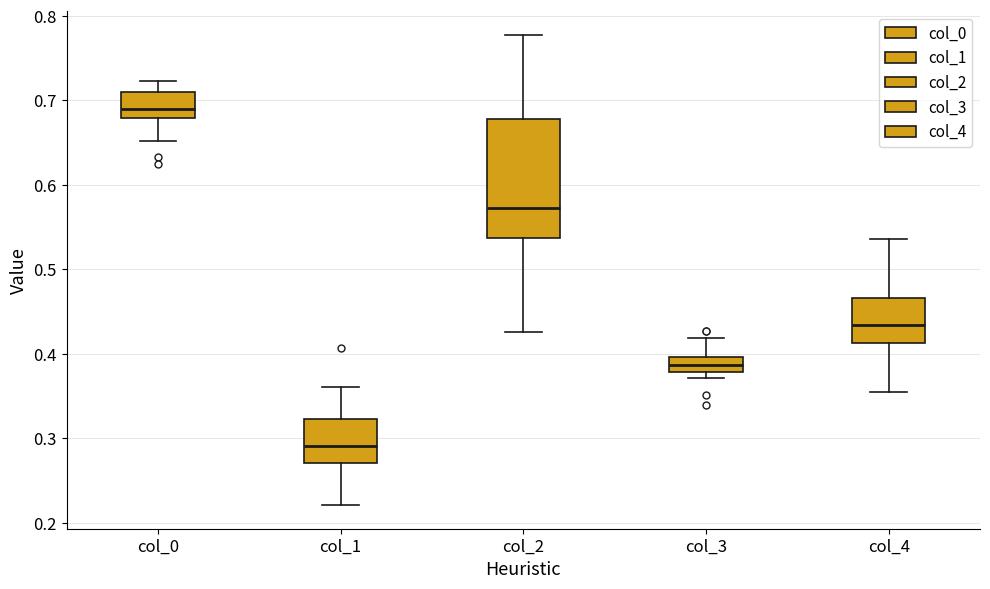

Reading left to right, read every box against the y-axis: the position of its median line, the range the box covers, and the ends of its whiskers. The values are not printed on the chart, so give them approximately, as read against the axis.

col_0: median 0.69, box 0.68 to 0.71, whiskers 0.65 to 0.72
col_1: median 0.29, box 0.27 to 0.32, whiskers 0.22 to 0.36
col_2: median 0.57, box 0.54 to 0.68, whiskers 0.43 to 0.78
col_3: median 0.39, box 0.38 to 0.40, whiskers 0.37 to 0.42
col_4: median 0.43, box 0.41 to 0.47, whiskers 0.35 to 0.54